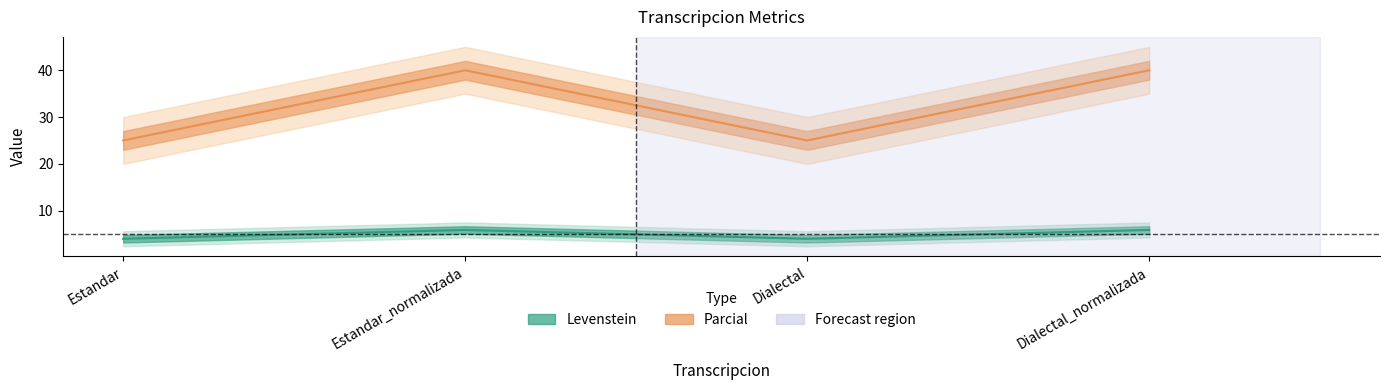

Which category has the lowest value across all series?

Estandar